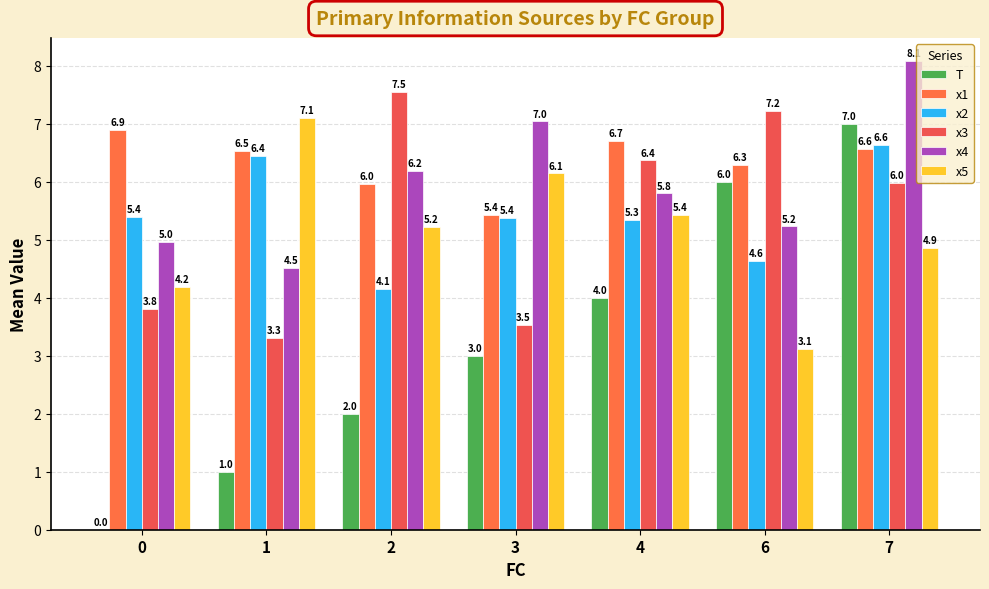

What is the total value across all series at 3?

30.5